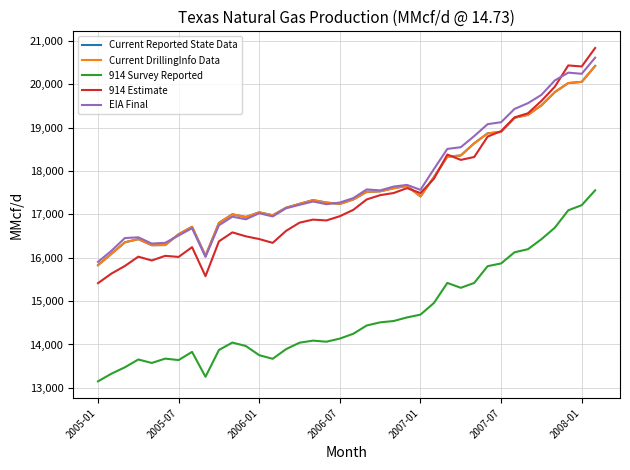

Which series has the widest spread of values?

914 Estimate